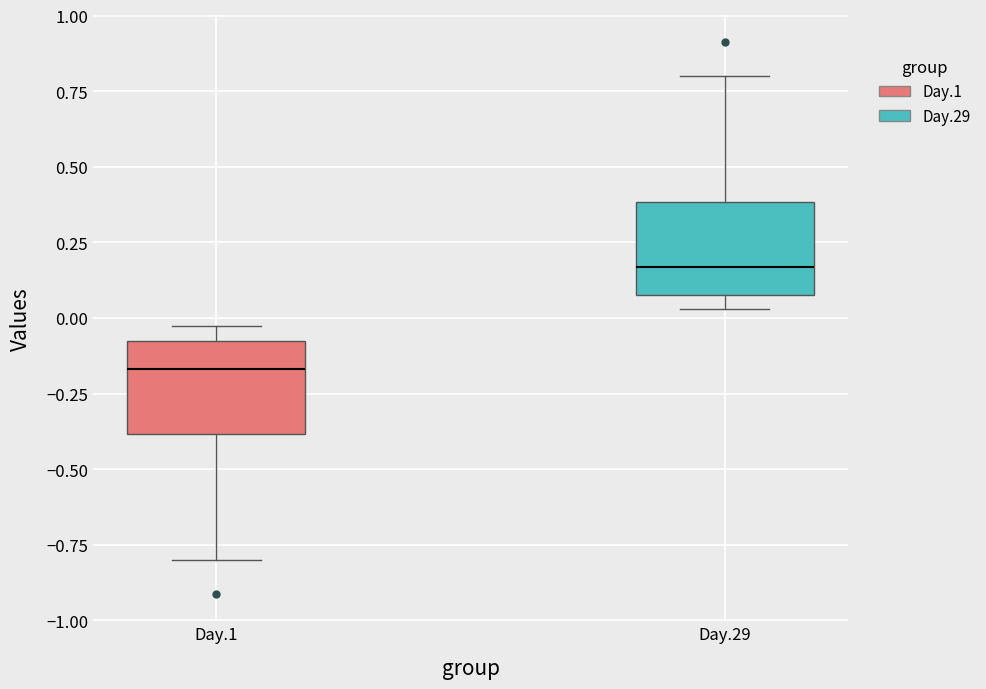

Which box's median line is the lowest?

Day.1